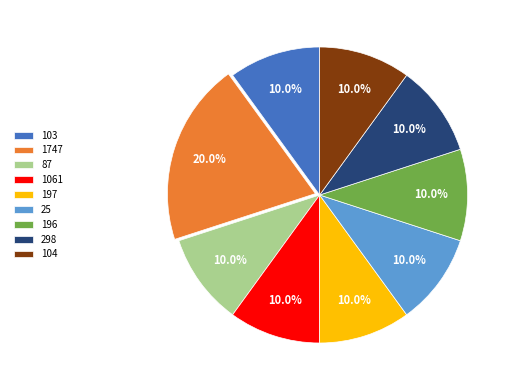

What portion of the pie excludes 104?

90.0%